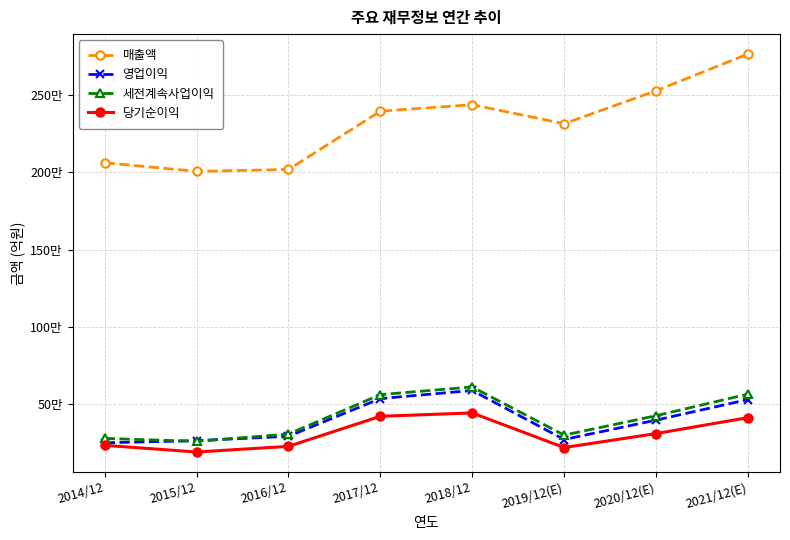

Reading left to right, transcribe all the data shown in this chart.

매출액: 2062060	2006535	2018667	2395754	2437714	2314725	2527738	2765706
영업이익: 250251	264134	292407	536450	588867	271526	396877	529840
세전계속사업이익: 278750	259610	307137	561960	611600	300100	425472	565159
당기순이익: 233944	190601	227261	421867	443449	219616	309790	413080